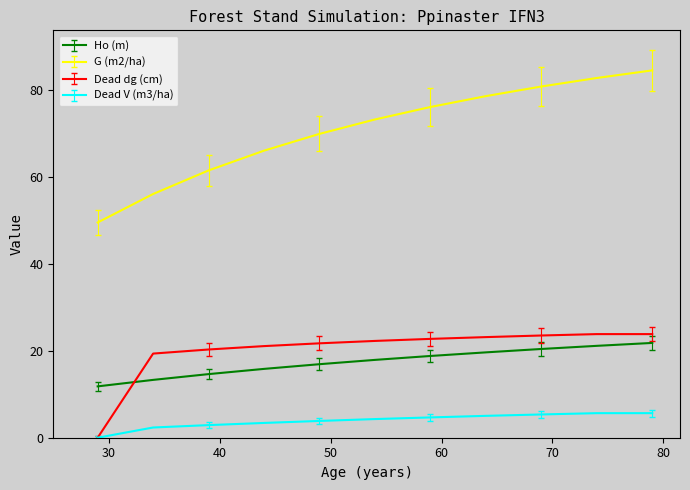

Which series has the widest spread of values?

G (m2/ha)